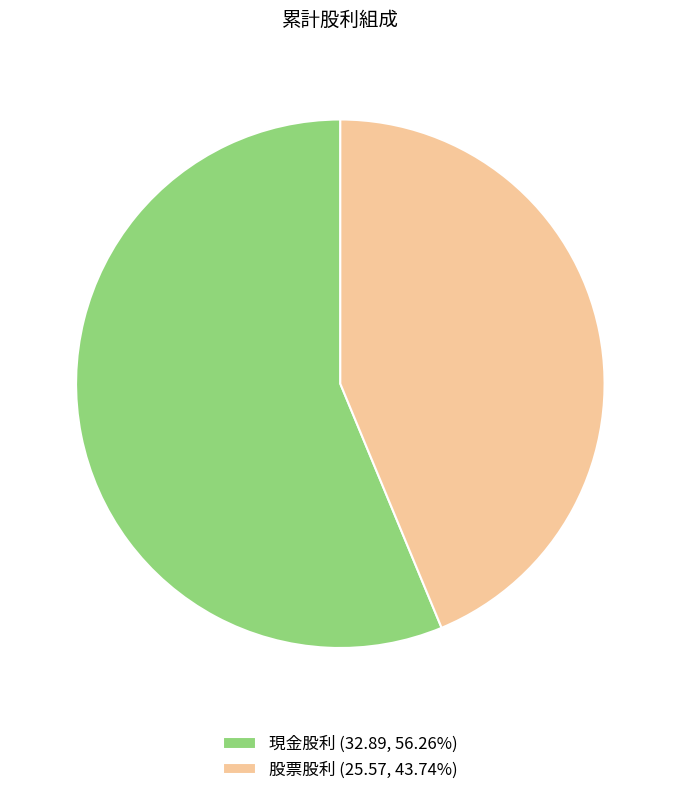

Count the number of slices in the pie.

2